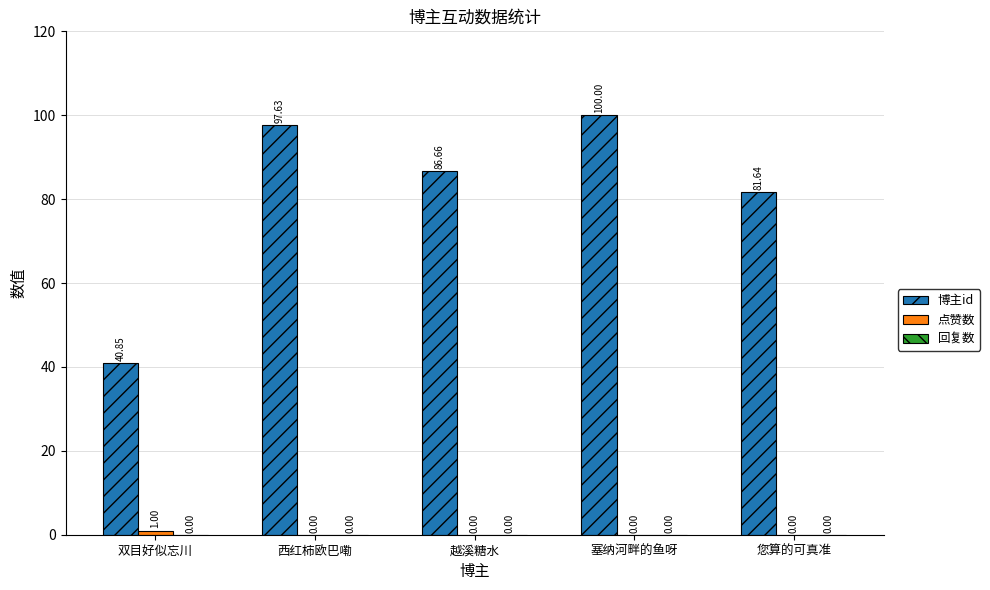

Which series has the largest total across all categories?

博主id